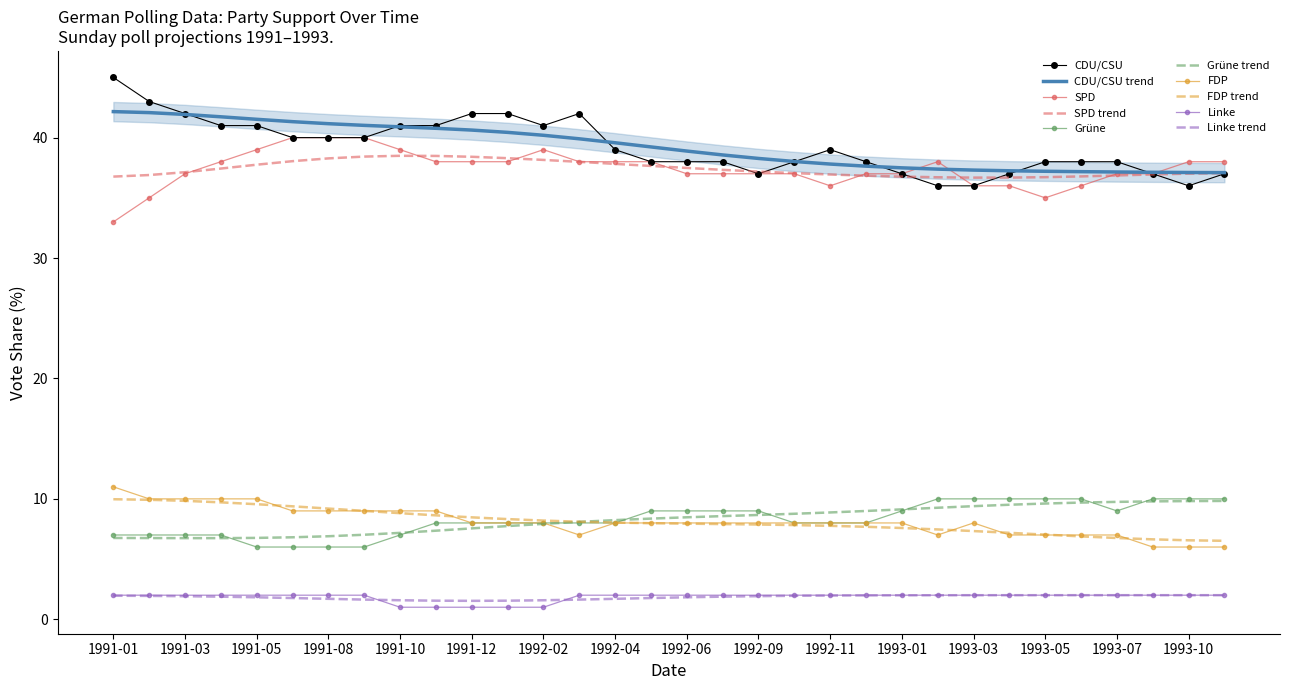

True or false: CDU/CSU has a value of 28 at 1992-02.

False